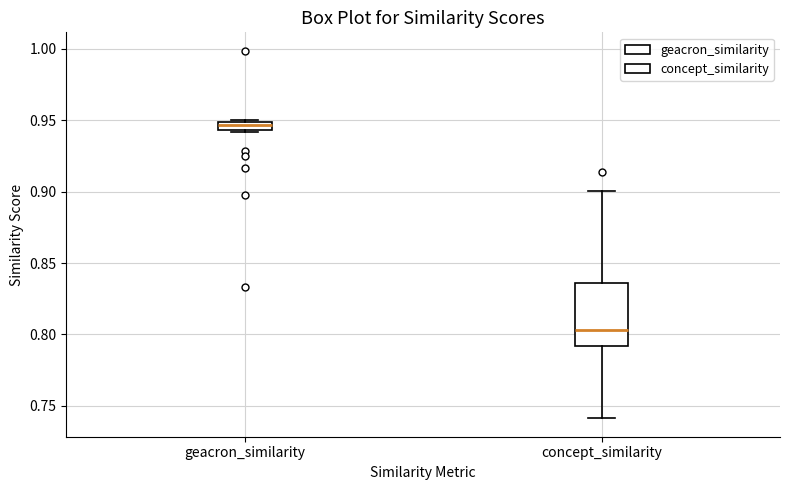

Comparing the boxes themselves (not the whiskers), which one is the tallest?

concept_similarity